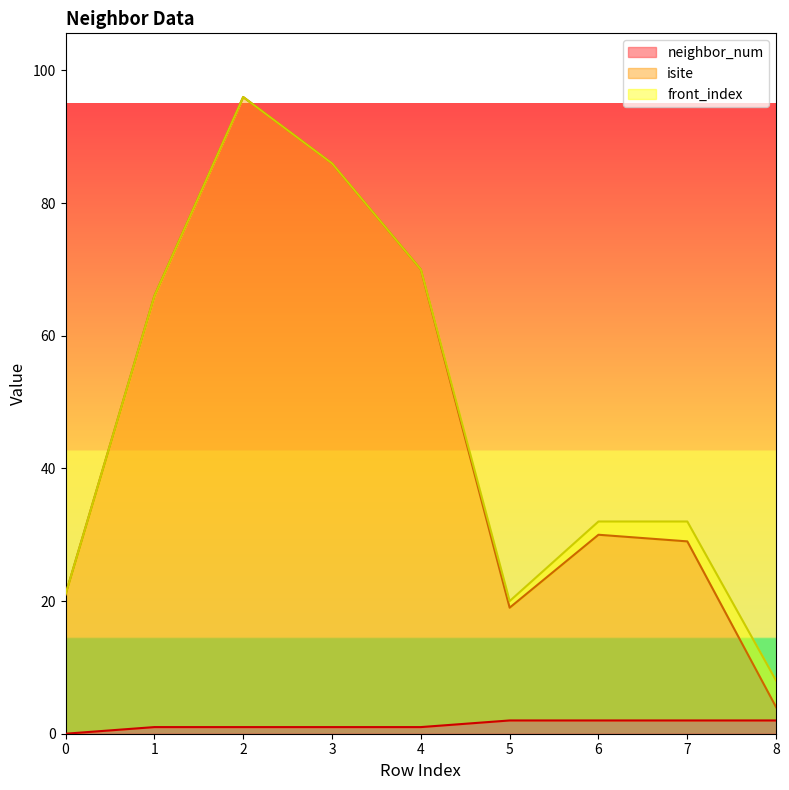

What is the total value across all series at 6?

32